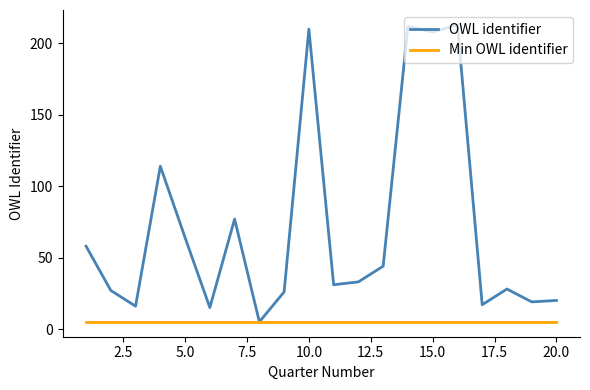

Which series has the largest total across all categories?

OWL identifier